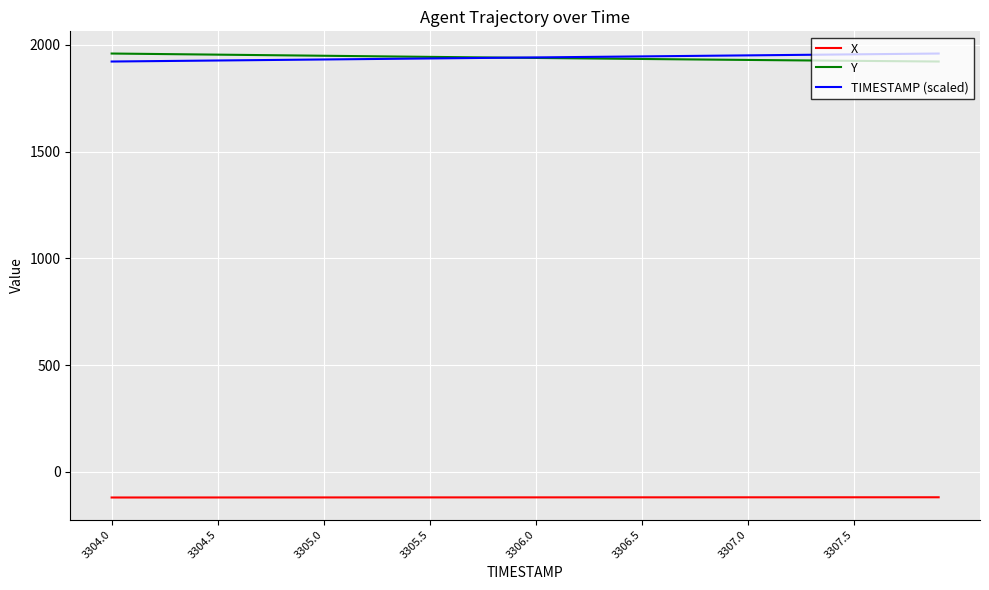

What is the smallest value displayed?

-120.5